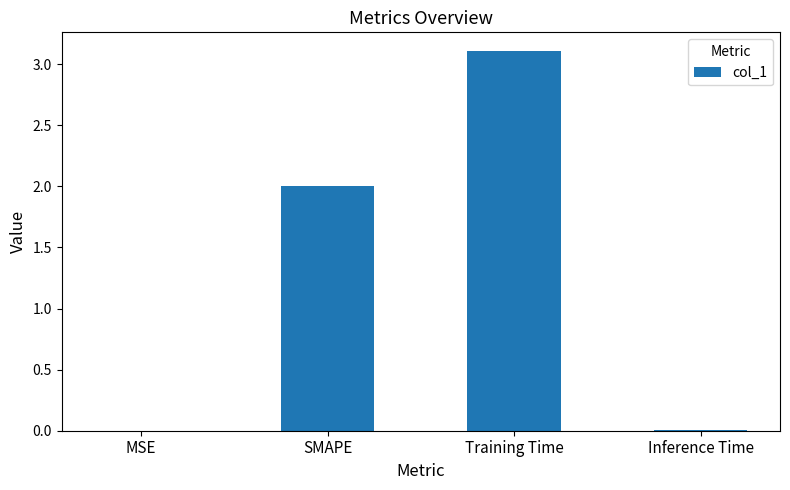

What is the sum of the values at Training Time and SMAPE?

5.1